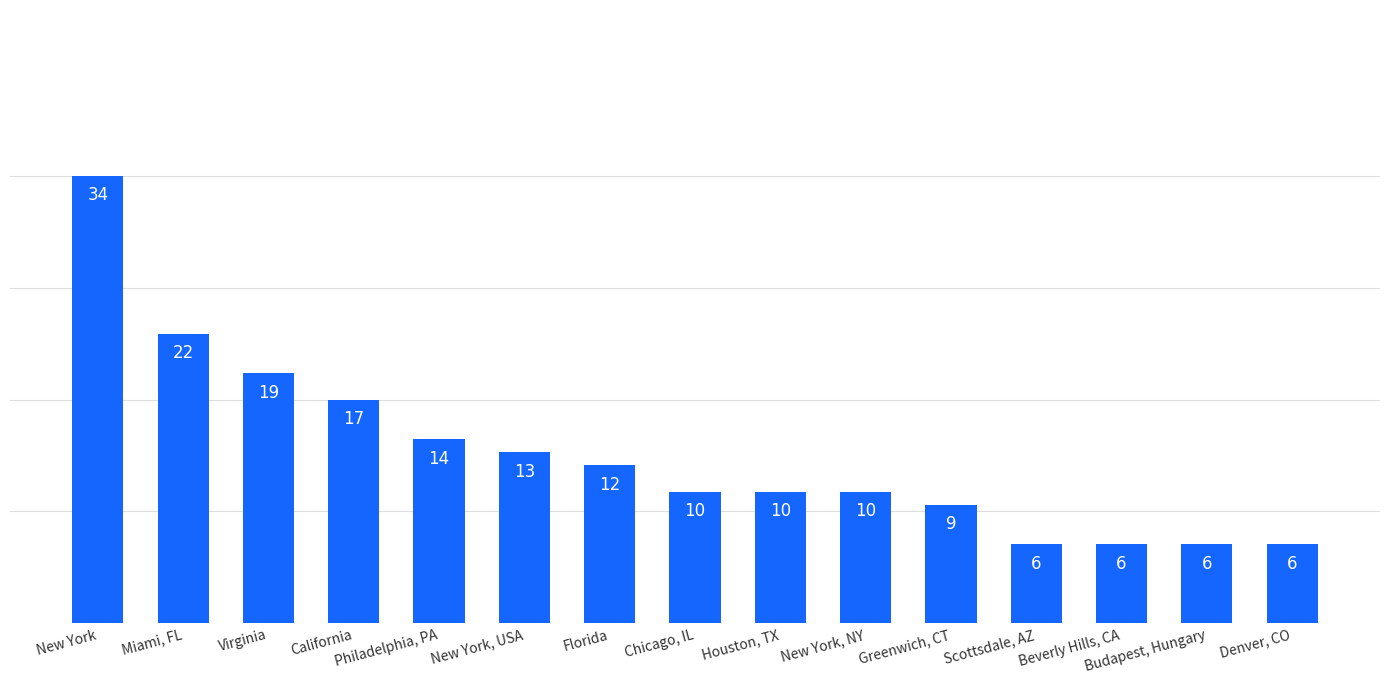

Reading left to right, extract all data points from this chart.

34	22	19	17	14	13	12	10	10	10	9	6	6	6	6